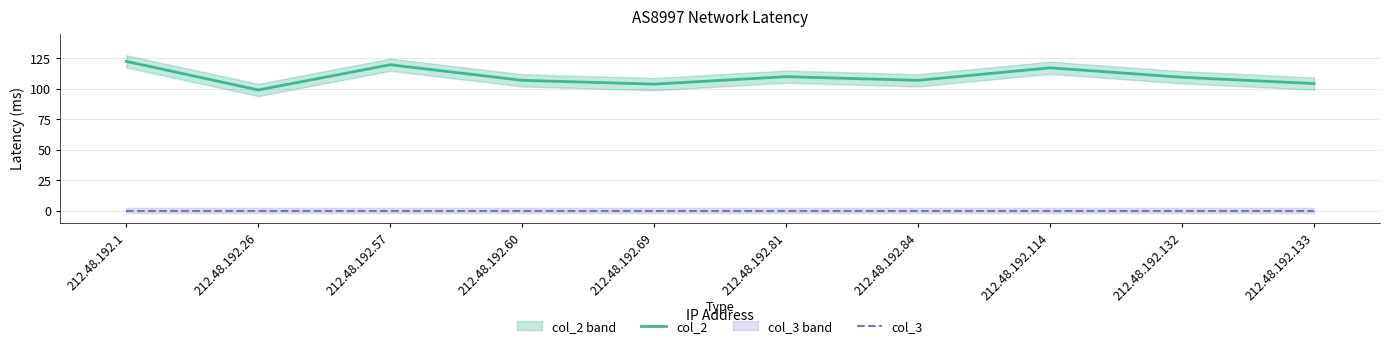

At which label is col_3 closest to 0?

212.48.192.1